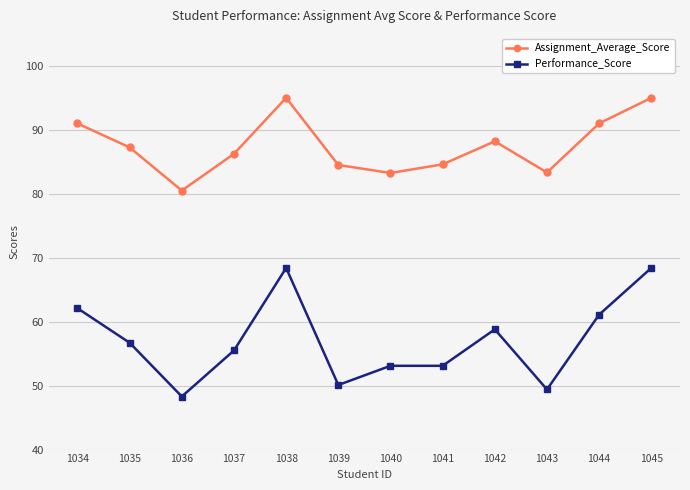

What is the value of the Performance_Score point at the 7th from the left?

53.1